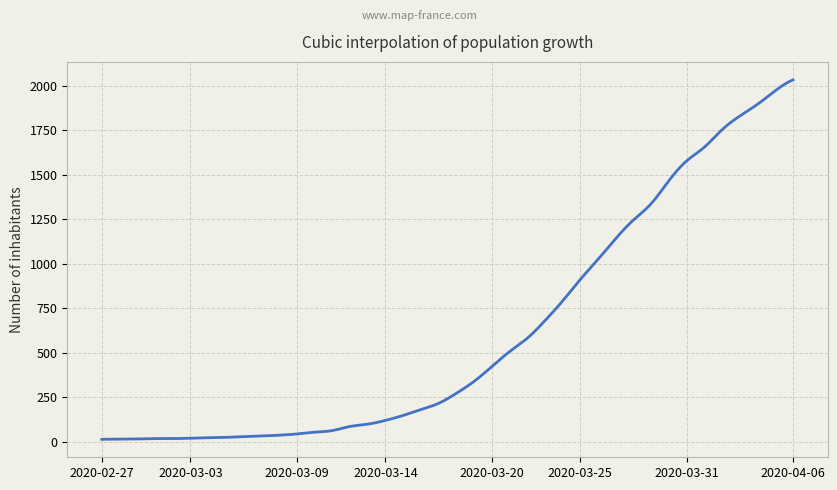

What is the sum of all values?

242778.1